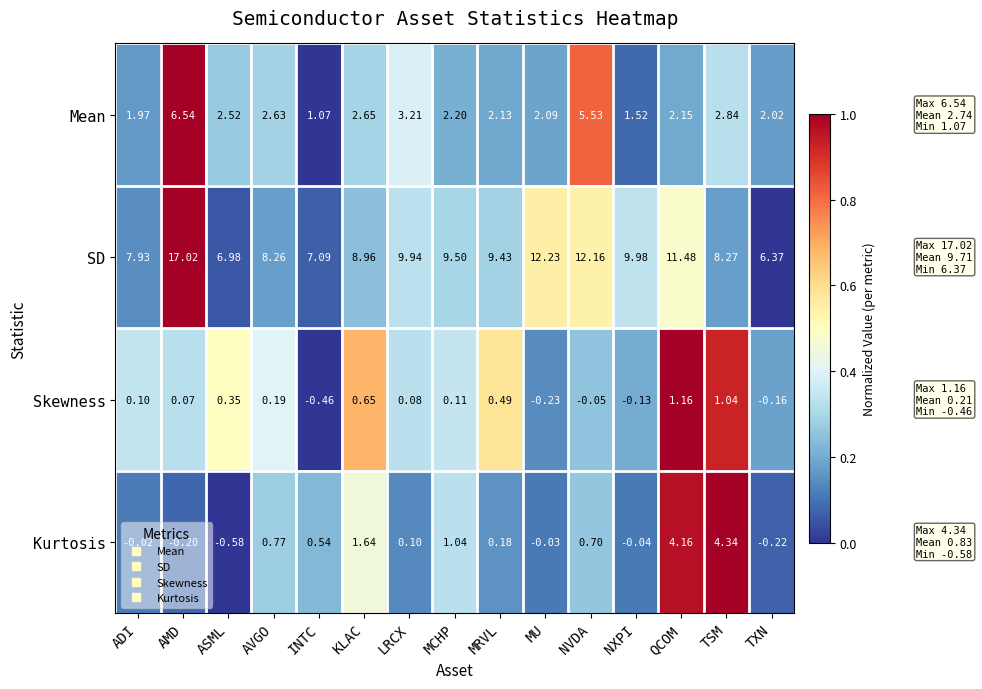

Which label corresponds to the largest value in the chart?

AMD